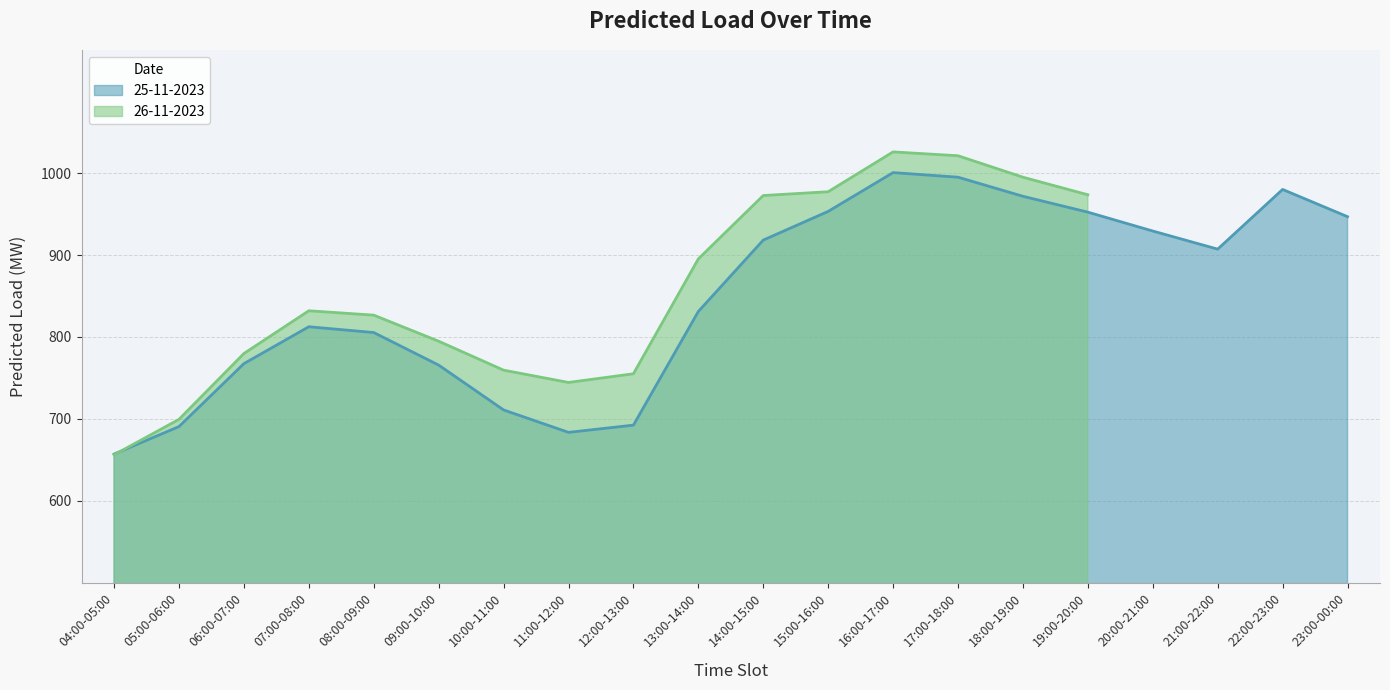

What position from the left is 08:00-09:00?

5